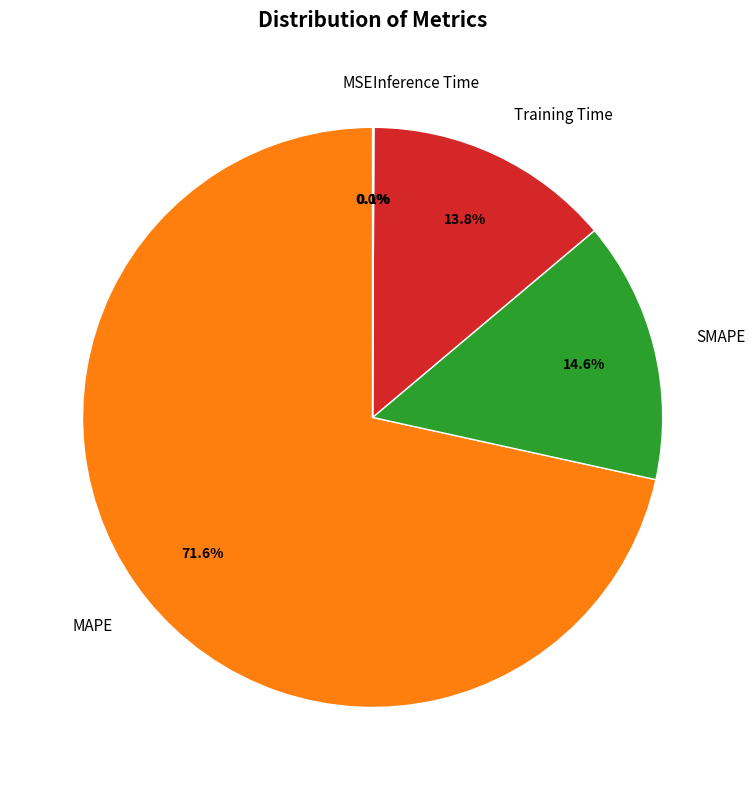

What is the change in value from MAPE to Inference Time?

-7.8